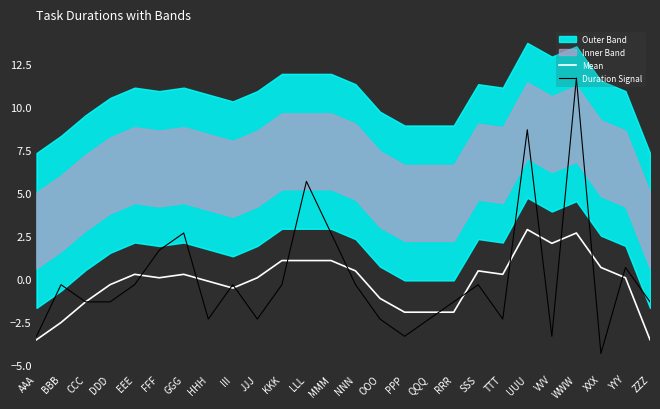

Reading left to right, extract all data points from this chart.

Mean: -3.5	-2.5	-1.3	-0.3	0.3	0.1	0.3	-0.1	-0.5	0.1	1.1	1.1	1.1	0.5	-1.1	-1.9	-1.9	-1.9	0.5	0.3	2.9	2.1	2.7	0.7	0.1	-3.5
Duration Signal: -3.3	-0.3	-1.3	-1.3	-0.3	1.7	2.7	-2.3	-0.3	-2.3	-0.3	5.7	2.7	-0.3	-2.3	-3.3	-2.3	-1.3	-0.3	-2.3	8.7	-3.3	11.7	-4.3	0.7	-1.3